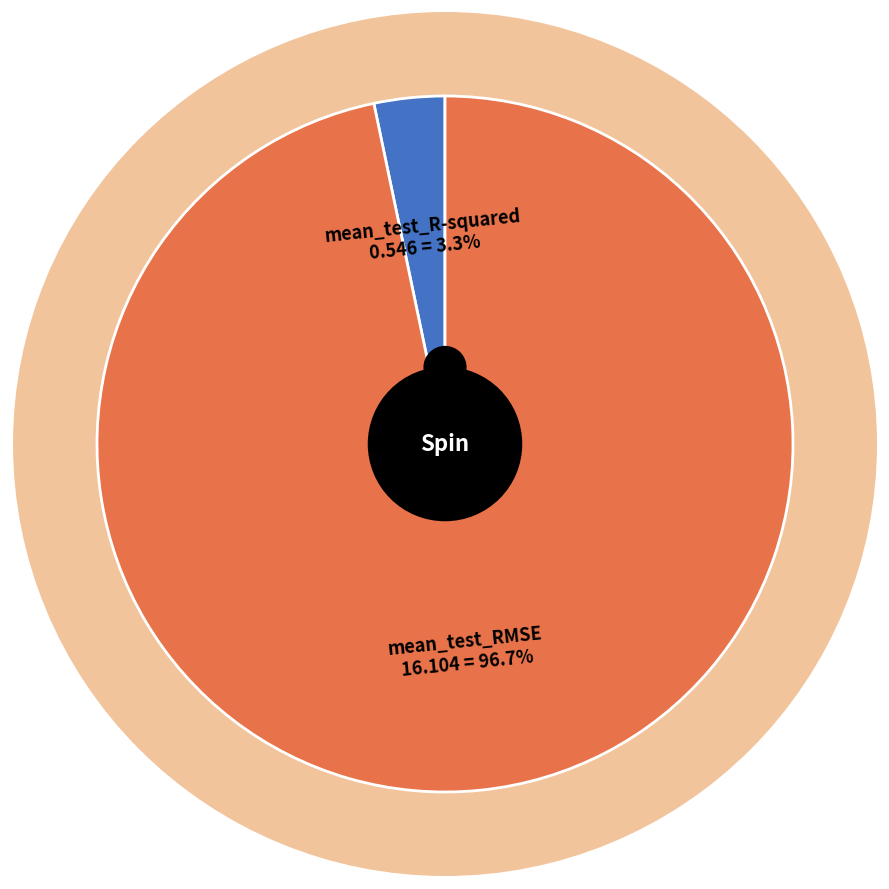

To the nearest percent, what is the combined percentage of mean_test_R-squared and mean_test_RMSE?

100%